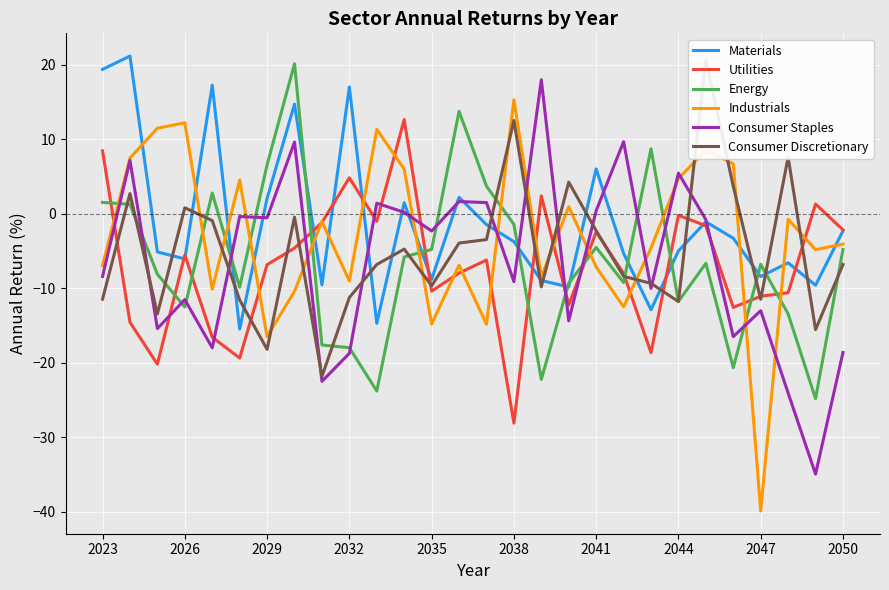

True or false: Consumer Staples and Utilities intersect in this chart.

True